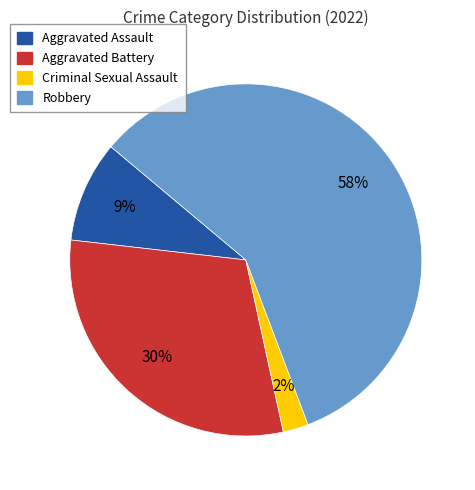

True or false: Robbery accounts for 58% of the total.

True